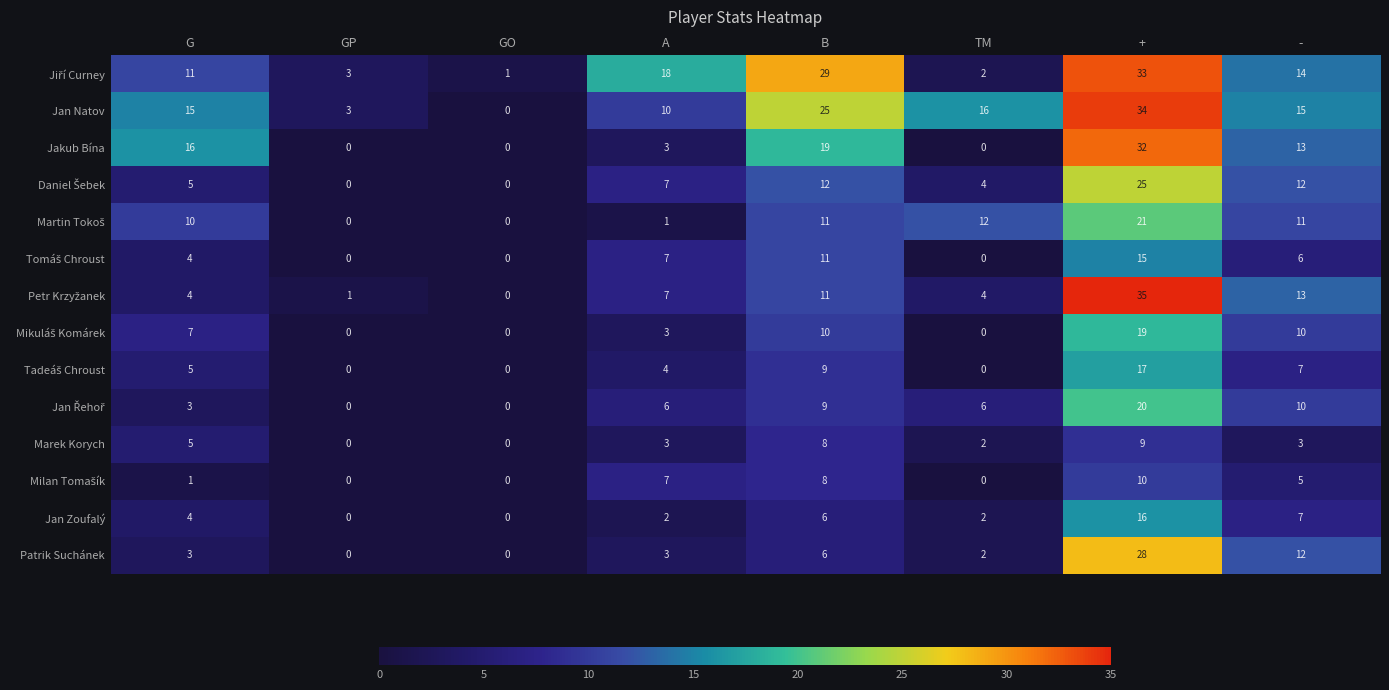

At which label does Marek Korych first exceed 3?

G